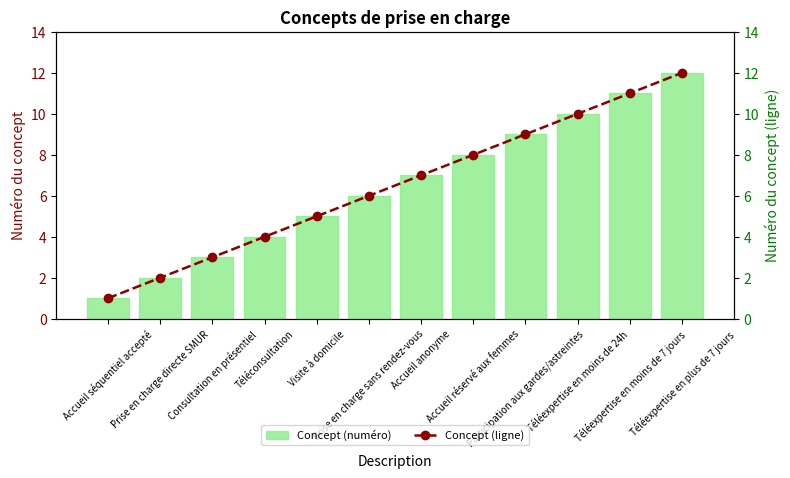

What is the label of the 10th bar from the right?

Consultation en présentiel